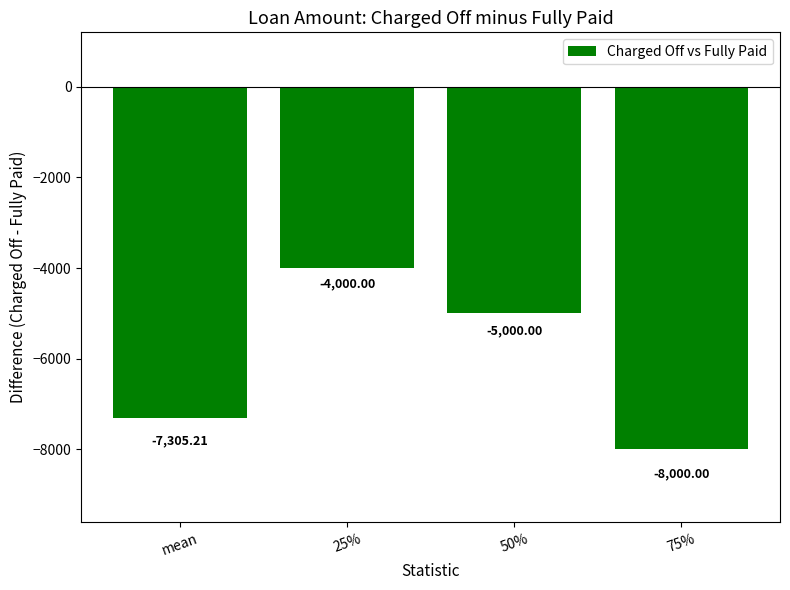

Reading left to right, extract all data points from this chart.

mean=-7305.2	25%=-4000.0	50%=-5000.0	75%=-8000.0